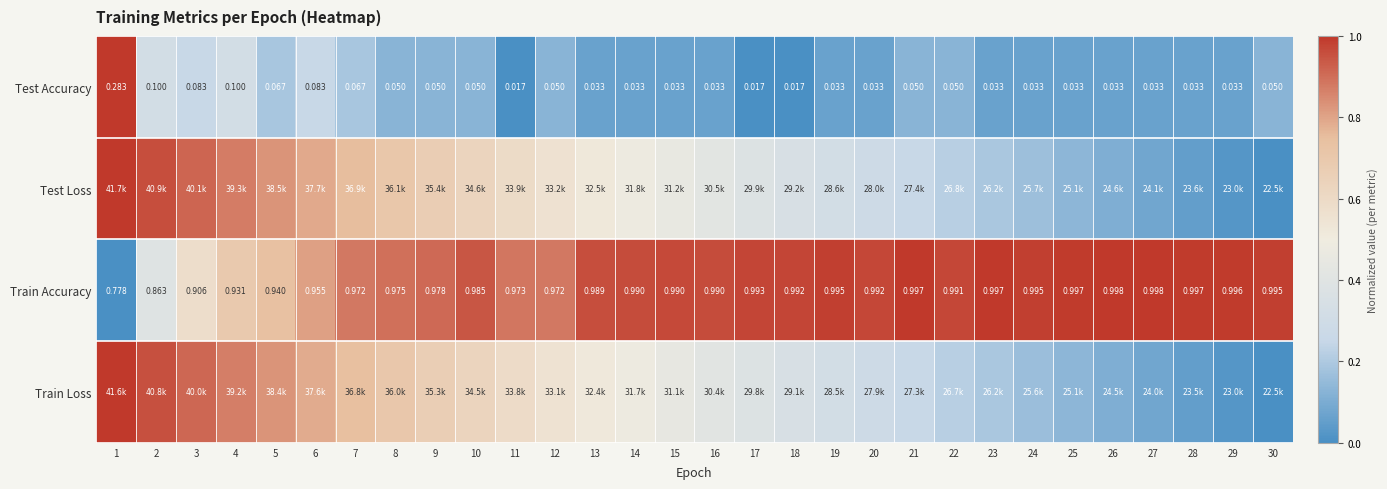

At how many categories does at least one series exceed 0?

30